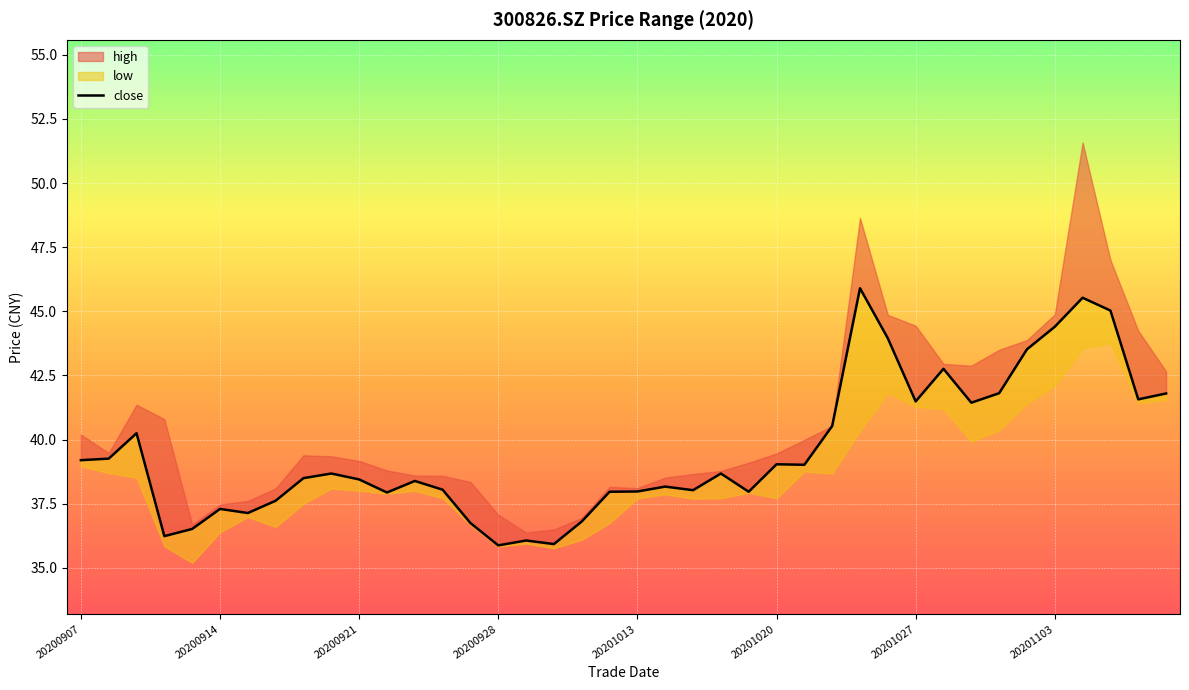

What is the minimum value shown in the chart?

35.9